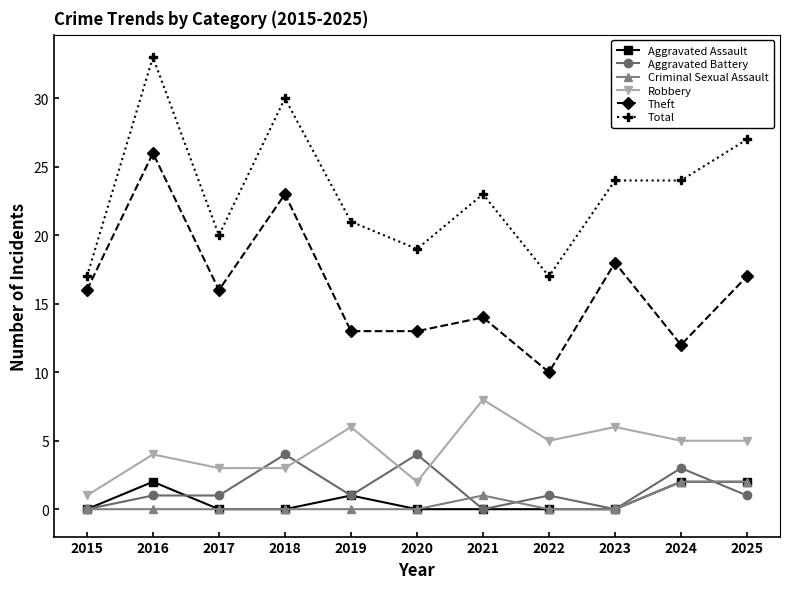

Read the Total value at 2018.

30